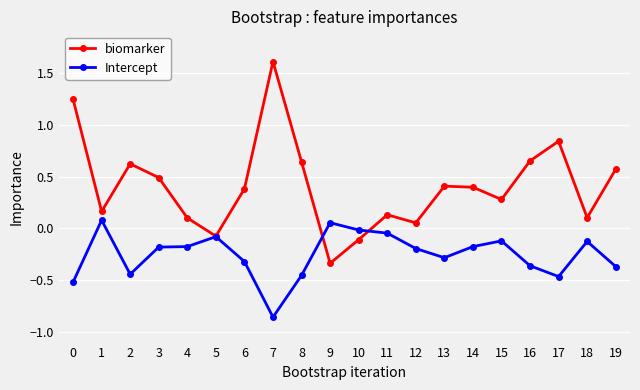

True or false: Intercept and biomarker intersect in this chart.

True